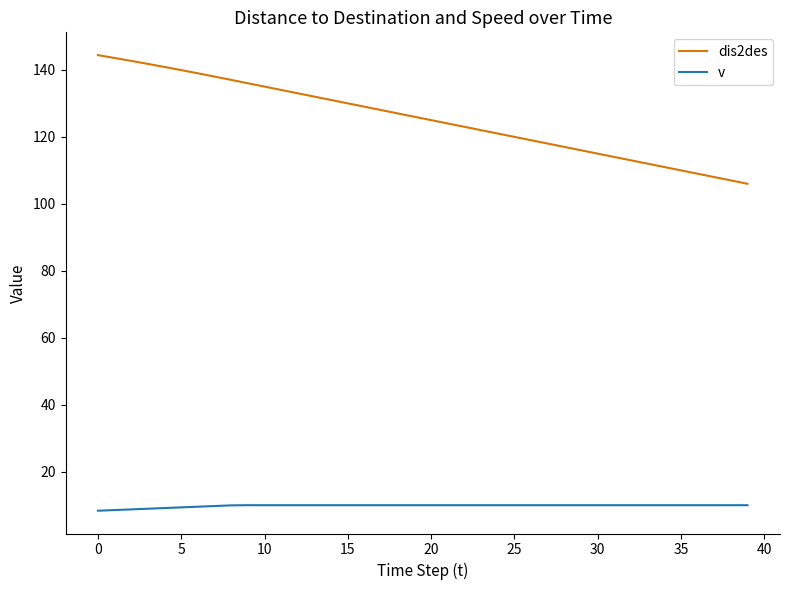

List the series in order of their peak value, highest first.

dis2des, v